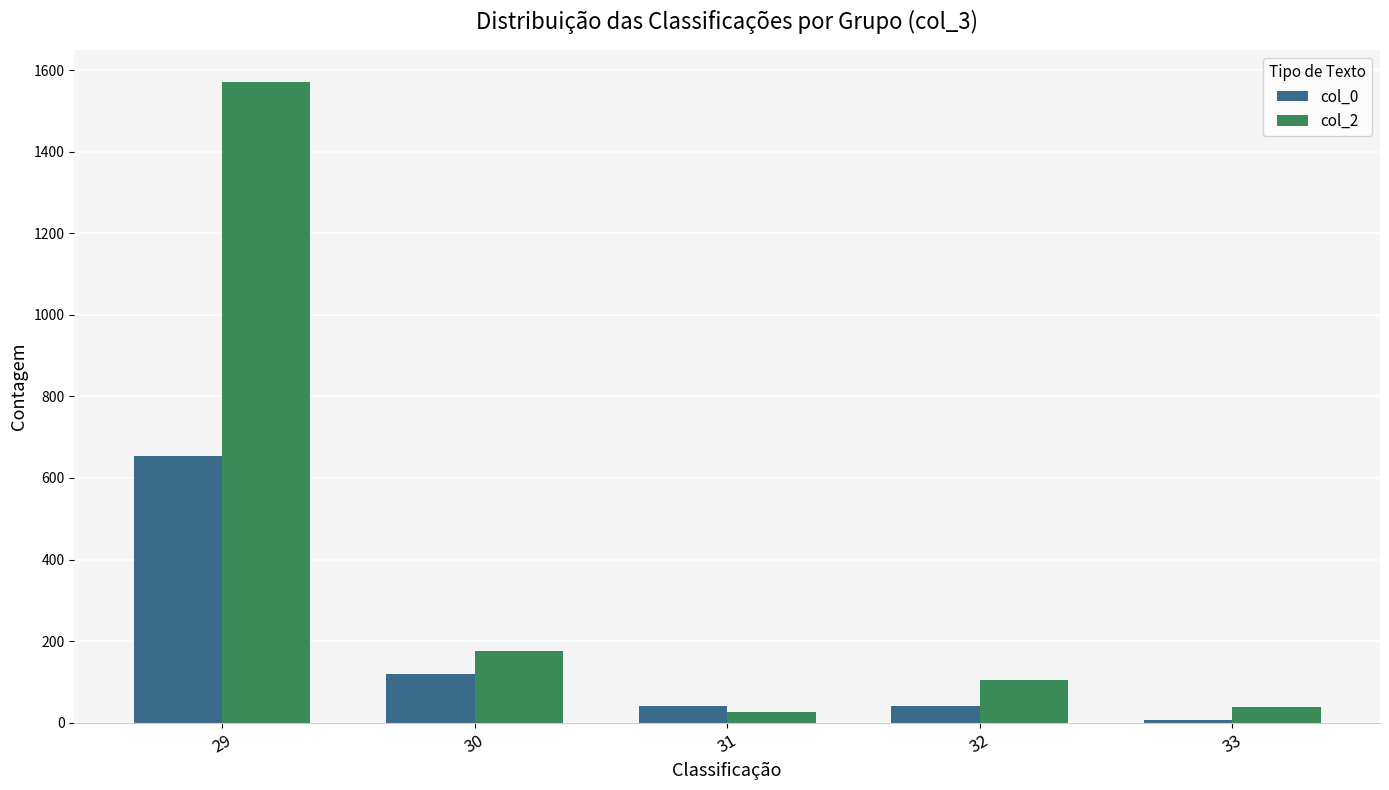

The value of col_2 at 30 is 103. True or false?

False